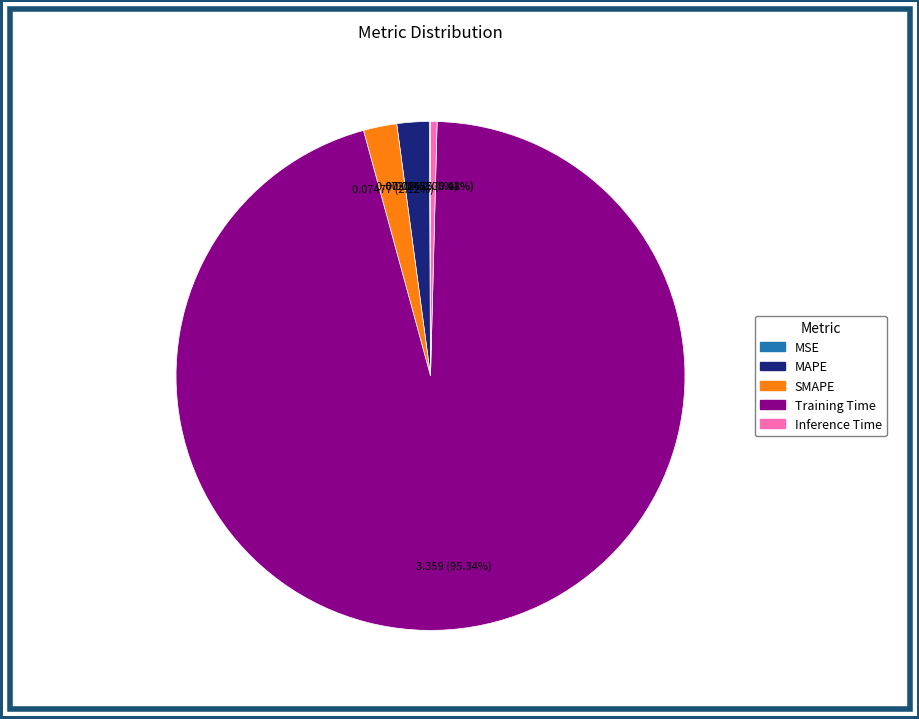

Is there any slice that represents more than half of the pie?

Yes